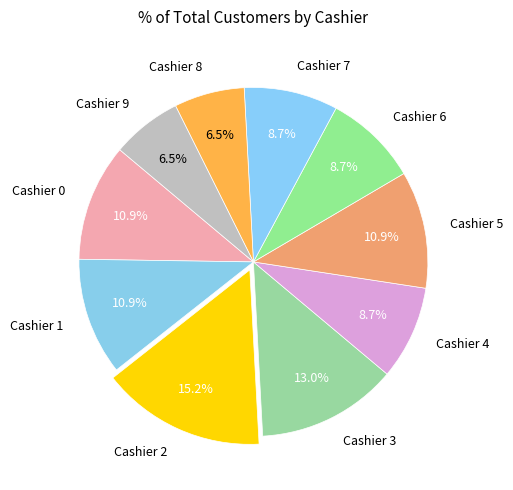

Do Cashier 8 and Cashier 7 together represent more than half of the pie?

No